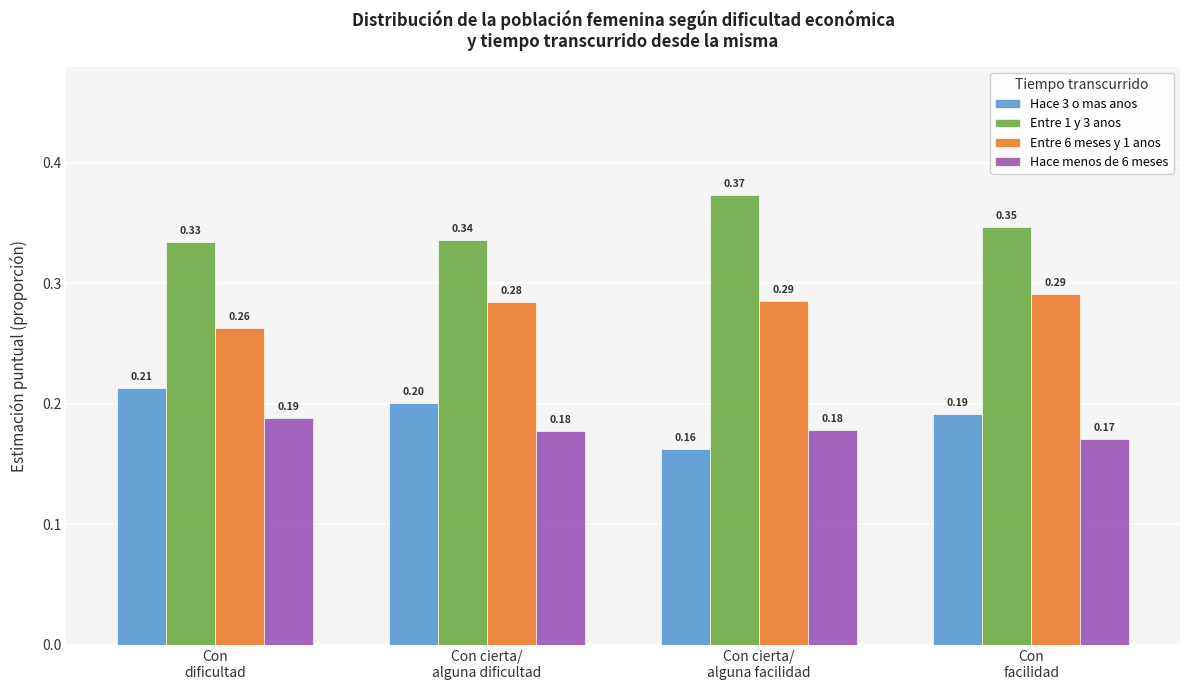

What is the total value across all series at Con cierta/
alguna dificultad?

1.0